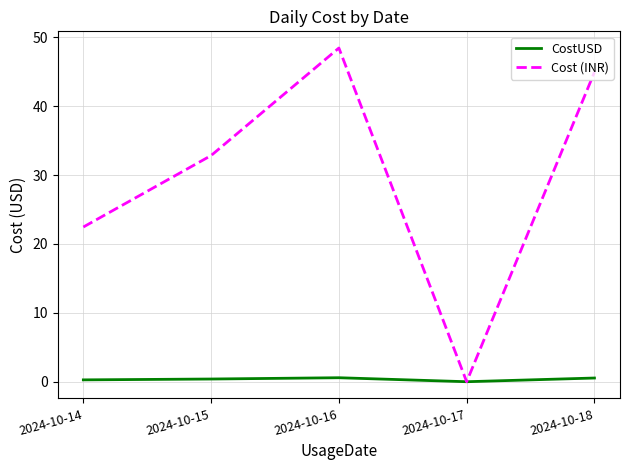

Which label corresponds to the largest value in the chart?

2024-10-16